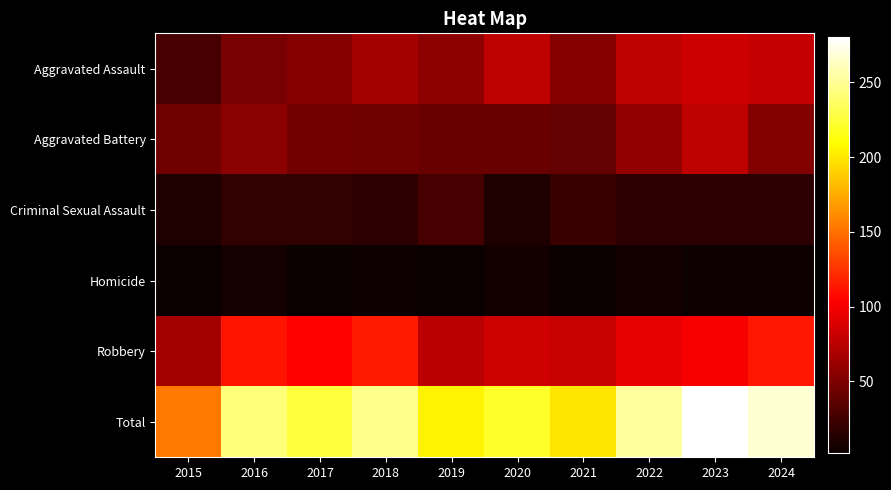

Reading left to right, extract all data points from this chart.

Aggravated Assault: 2015=28	2016=48	2017=54	2018=67	2019=57	2020=78	2021=54	2022=76	2023=83	2024=80
Aggravated Battery: 2015=45	2016=56	2017=46	2018=45	2019=42	2020=42	2021=40	2022=59	2023=76	2024=53
Criminal Sexual Assault: 2015=11	2016=19	2017=19	2018=17	2019=28	2020=11	2021=22	2022=17	2023=17	2024=17
Homicide: 2015=2	2016=7	2017=2	2018=5	2019=3	2020=6	2021=2	2022=6	2023=4	2024=4
Robbery: 2015=67	2016=112	2017=105	2018=114	2019=75	2020=84	2021=81	2022=95	2023=100	2024=113
Total: 2015=153	2016=242	2017=226	2018=248	2019=205	2020=221	2021=199	2022=253	2023=280	2024=267